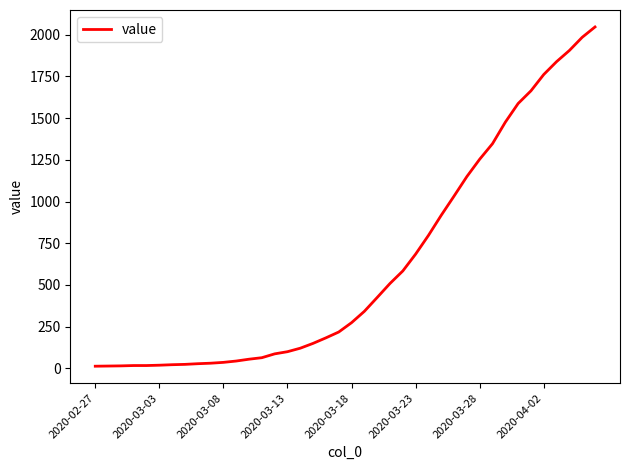

What is the greatest value displayed?

2047